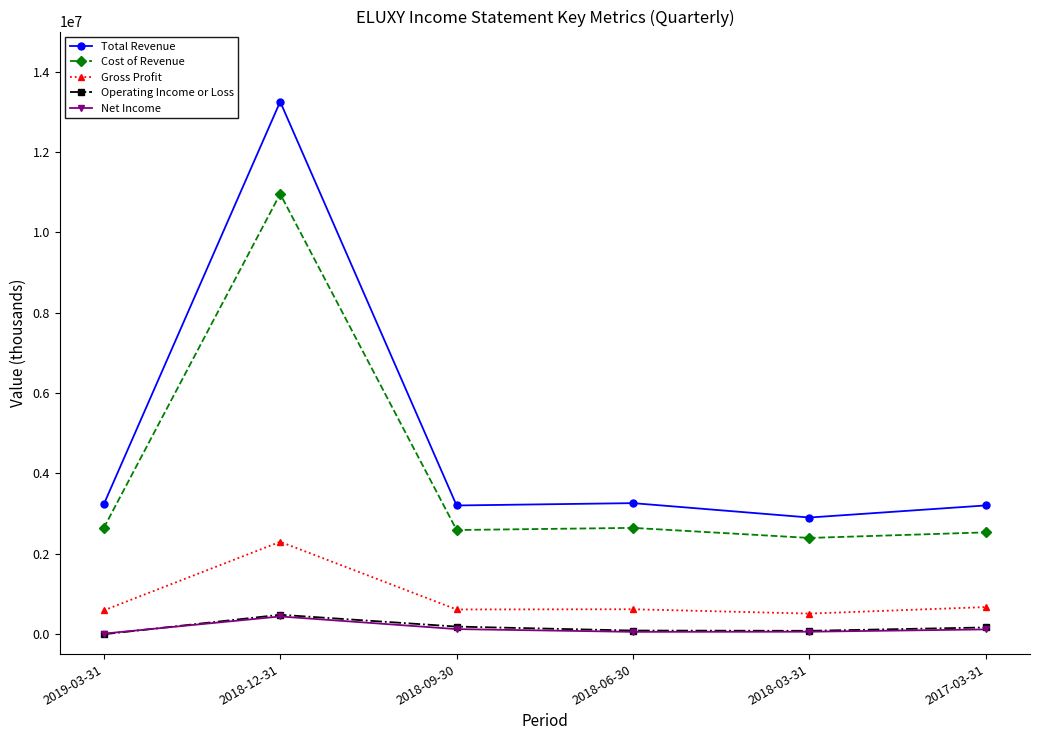

How many values in Operating Income or Loss are above zero?

5